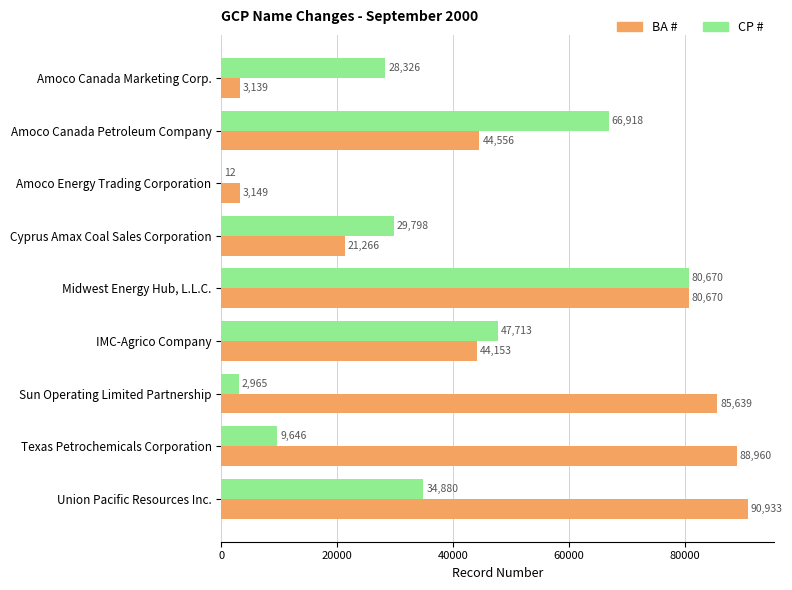

The value of CP # at Union Pacific Resources Inc. is 12097. True or false?

False